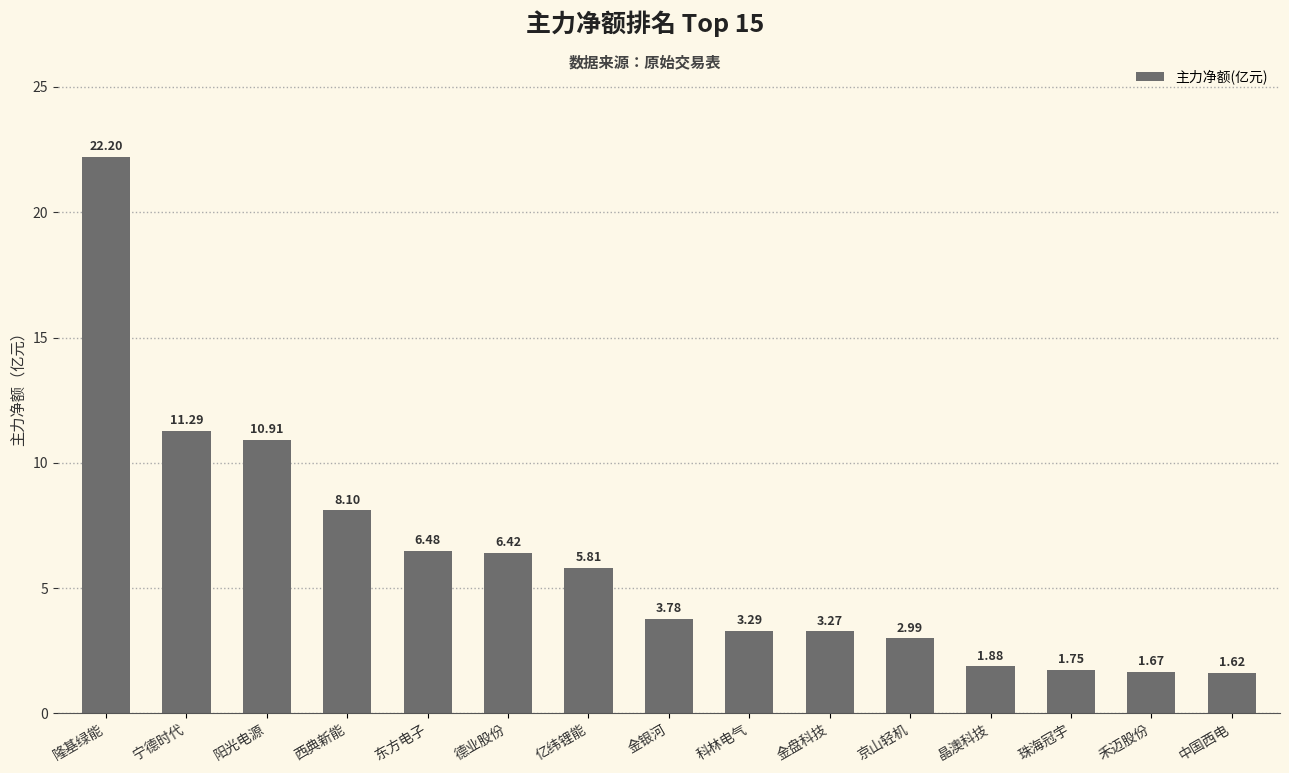

List the labels in order of value, largest first.

隆基绿能, 宁德时代, 阳光电源, 西典新能, 东方电子, 德业股份, 亿纬锂能, 金银河, 科林电气, 金盘科技, 京山轻机, 晶澳科技, 珠海冠宇, 禾迈股份, 中国西电